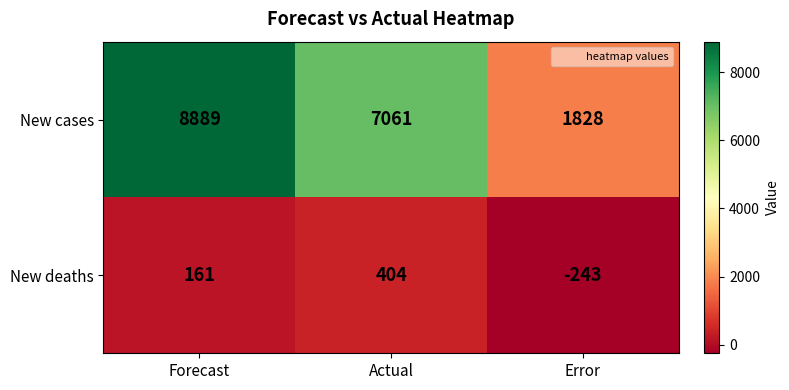

Which series has the largest total across all categories?

New cases